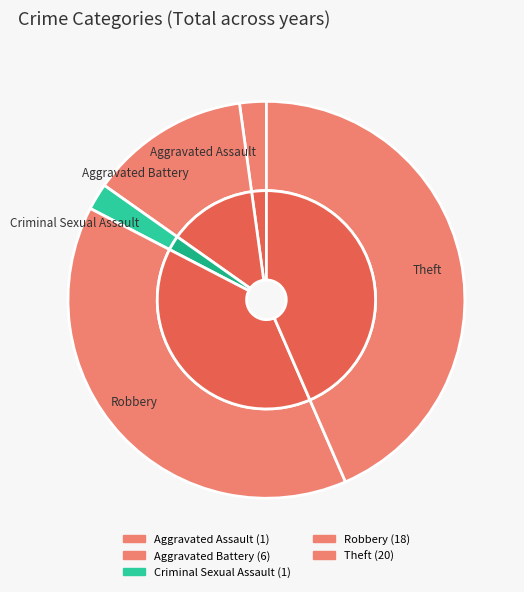

What percentage is the Aggravated Battery slice, to the nearest percent?

13%